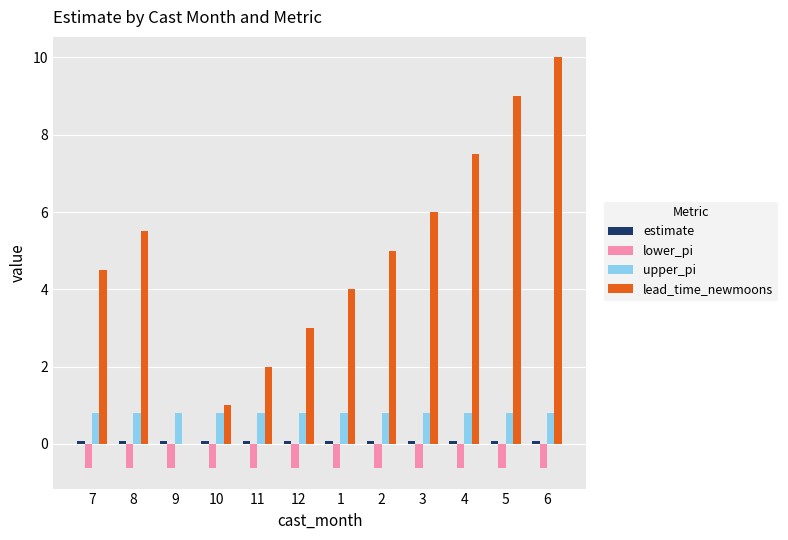

The lead_time_newmoons series shows 9.0 at 5. True or false?

True